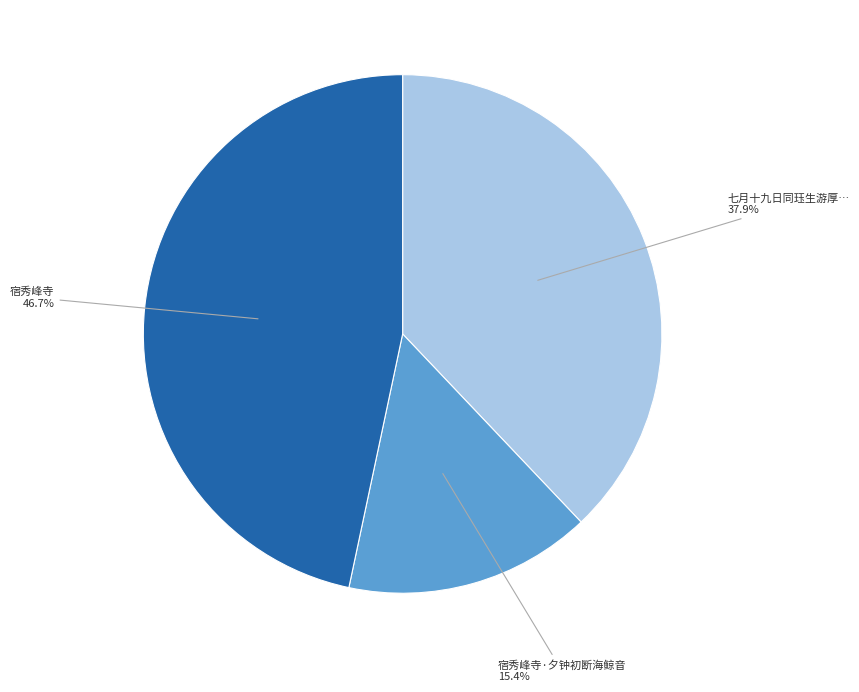

Is there any slice that represents more than half of the pie?

No